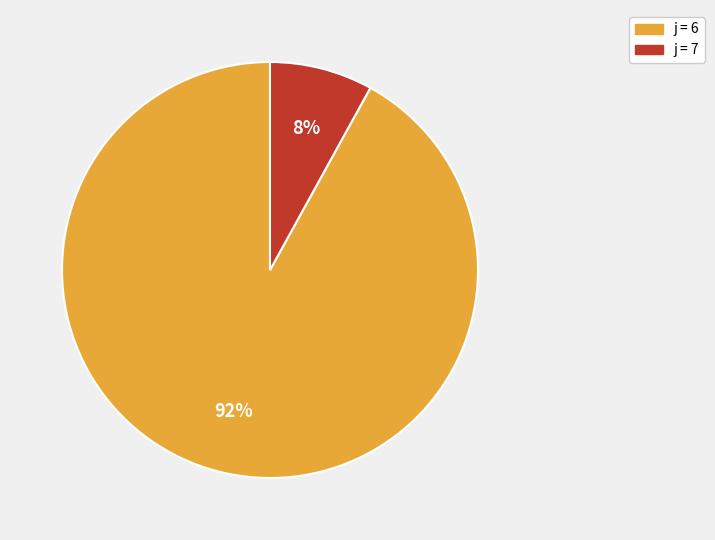

To the nearest percent, what is the average slice percentage?

50%